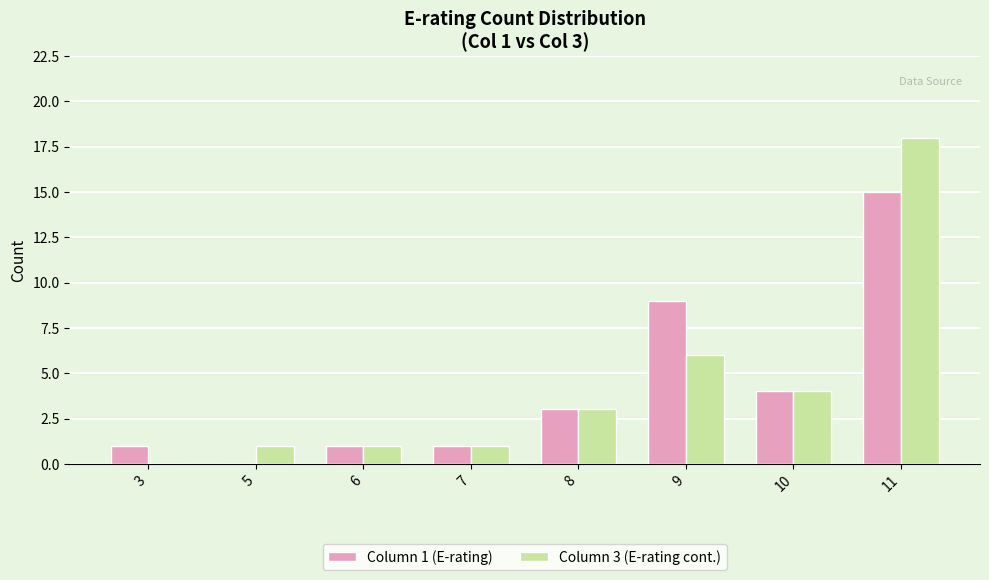

What is the sum of all Column 1 (E-rating) values?

34